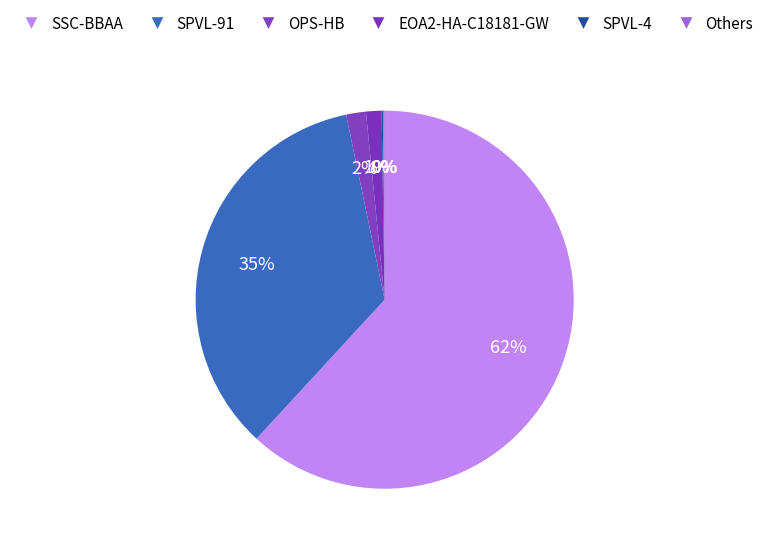

To the nearest percent, what is the difference between the largest and smallest slice percentages?

62%